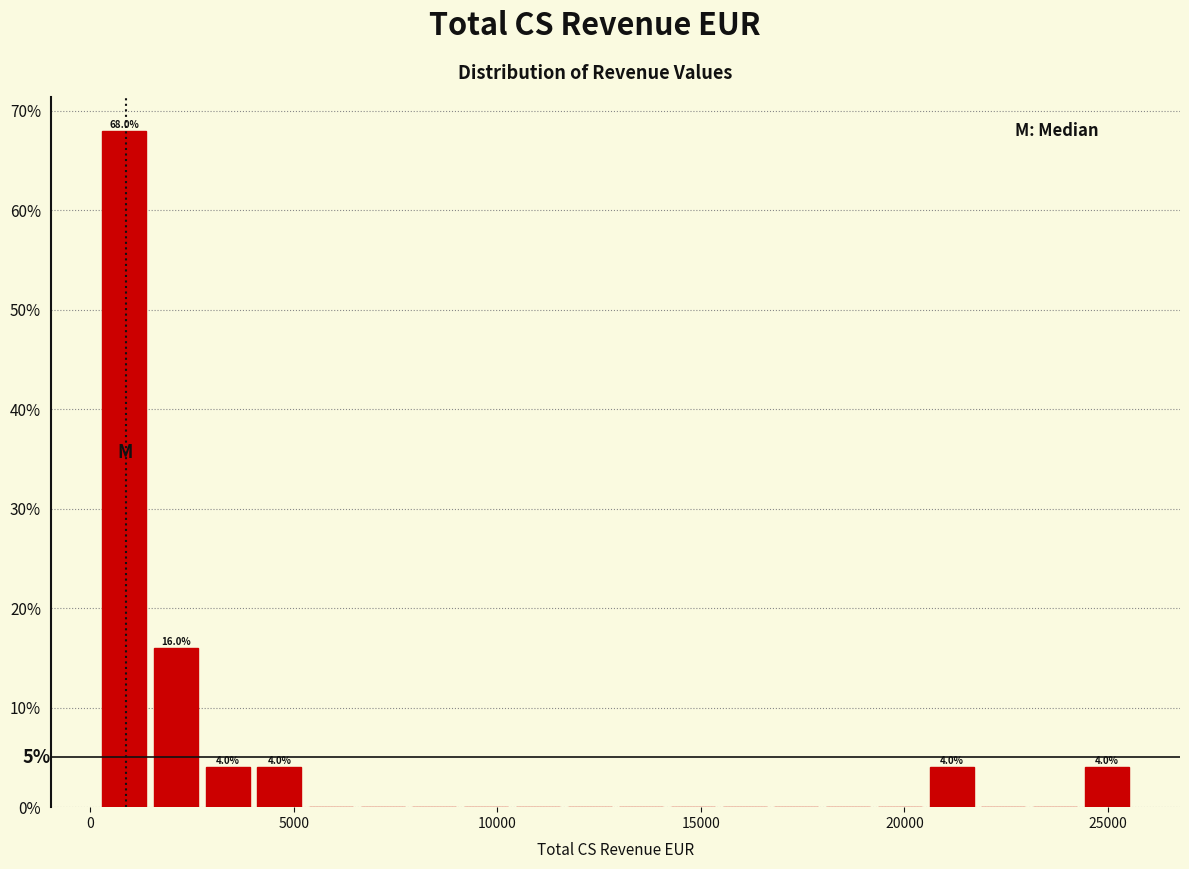

Around what value on the x-axis is the tallest bar? Give the approximate position of its centre, as read against the axis.

1000